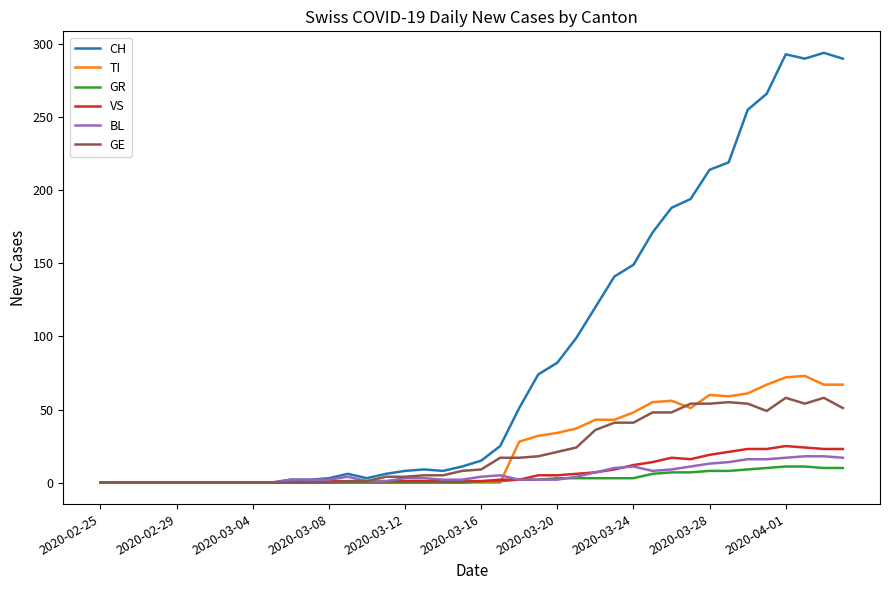

What is the maximum value for GR?

11